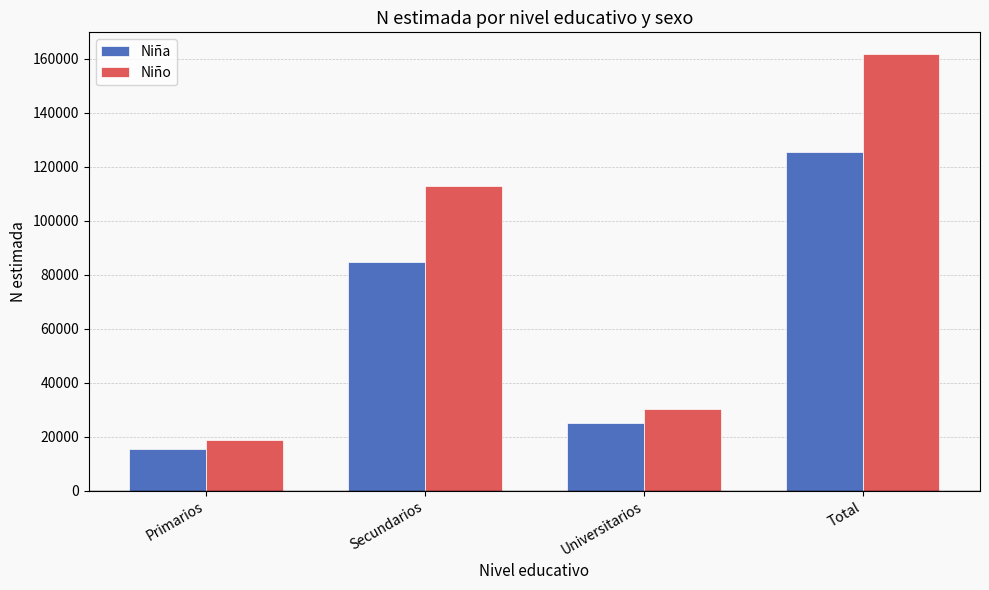

Reading left to right, transcribe all the data shown in this chart.

Niña: 15541	84647	25148	125336
Niño: 18591	113014	30178	161783